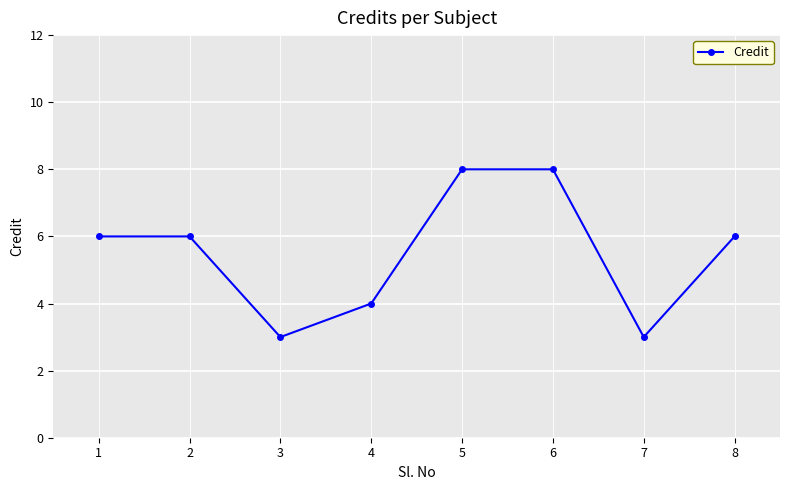

What is the approximate value at 4?

4